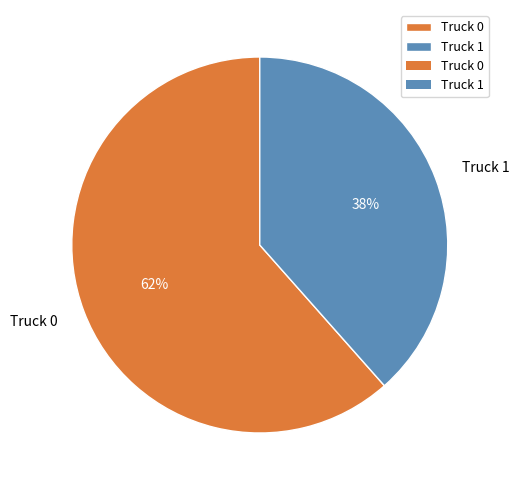

Is the sum of Truck 0 and Truck 1 greater than half?

Yes